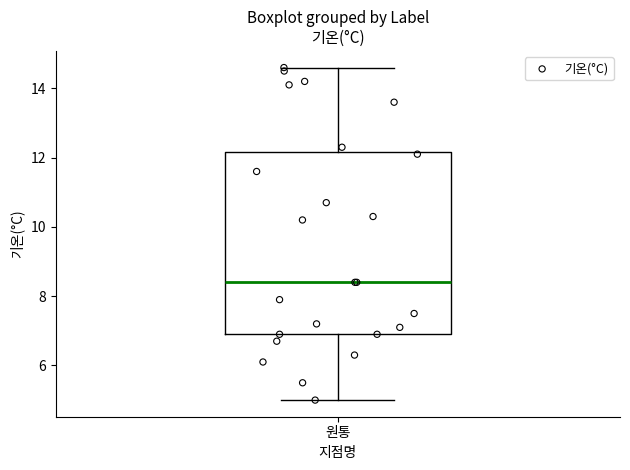

Where is the upper edge of the box for 원통 on the y-axis? The values are not printed on the chart, so give them approximately, as read against the axis.

12.2